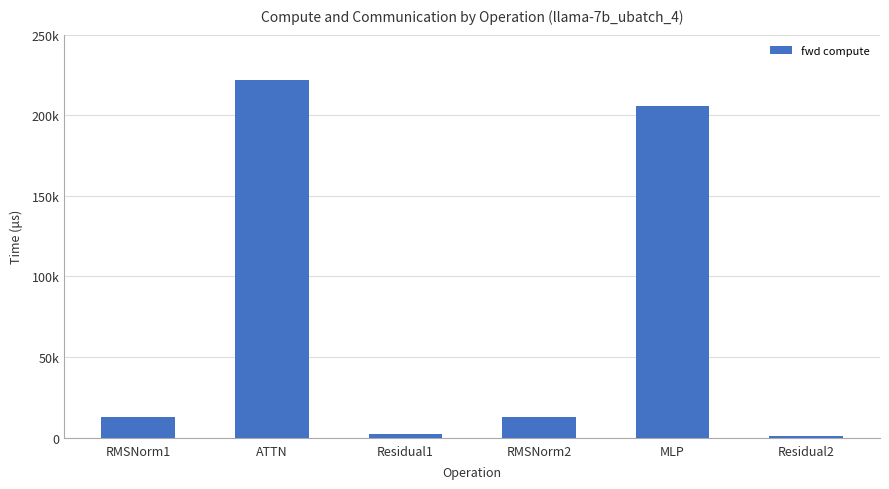

What is the change in value from ATTN to MLP?

-16082.5